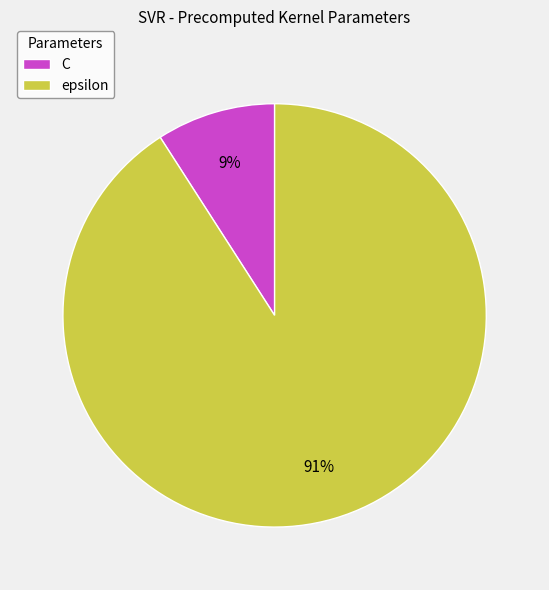

Rank the categories by value from lowest to highest.

C, epsilon